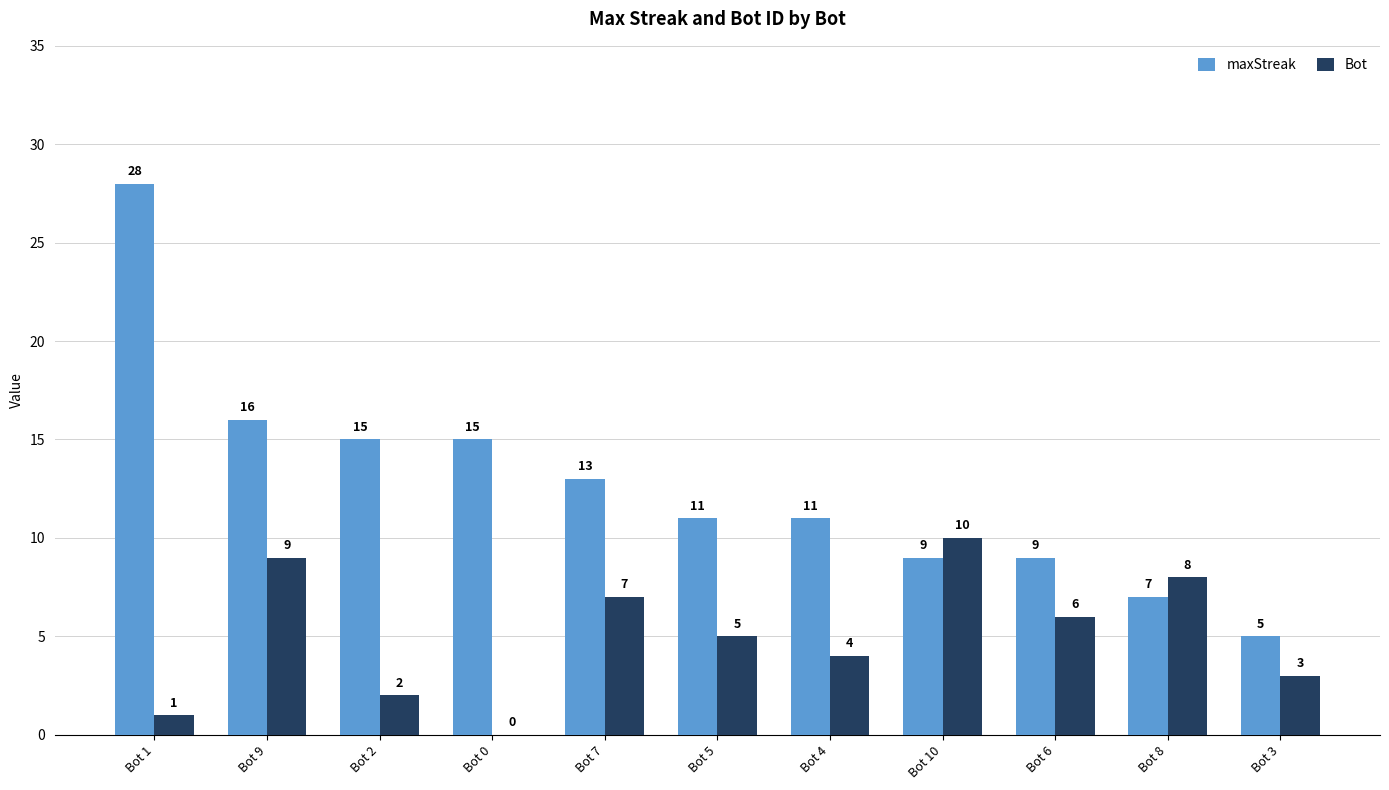

What is the spread (max minus min) of values at Bot 10?

1